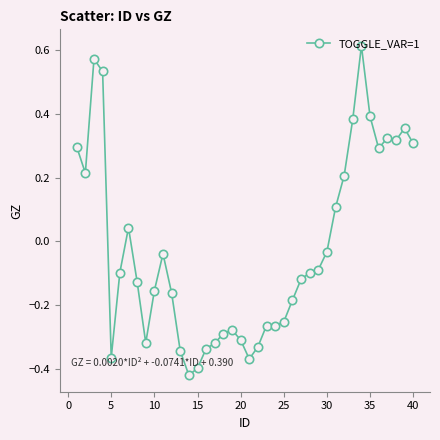

True or false: there are more than 2 points higher than both neighbors.

True